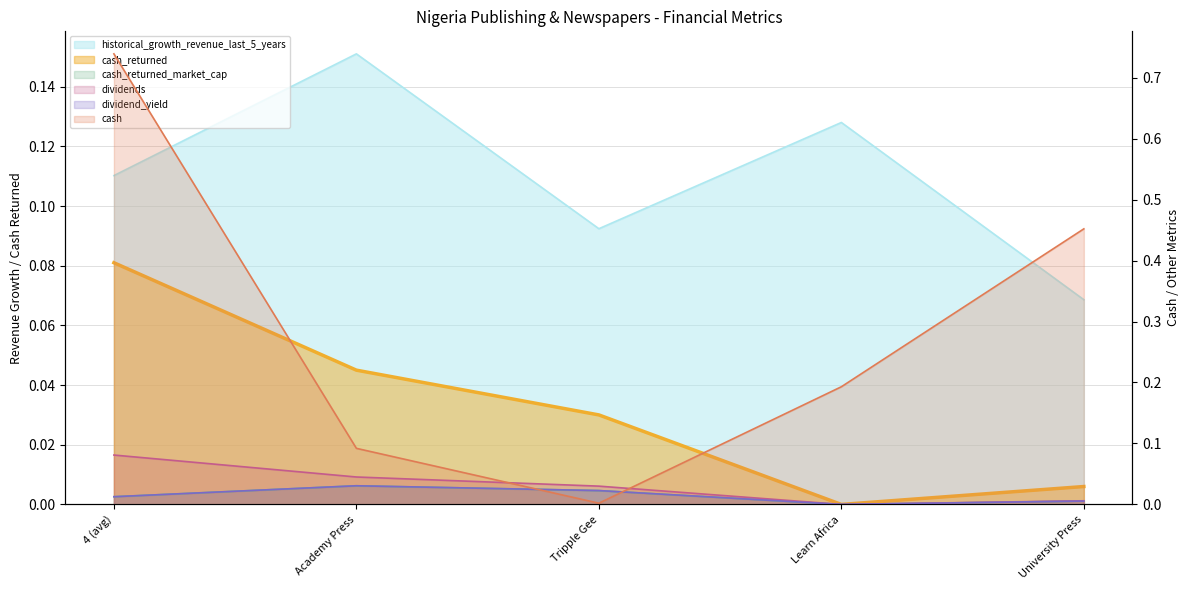

What is the spread (max minus min) of values at Learn Africa?

0.2